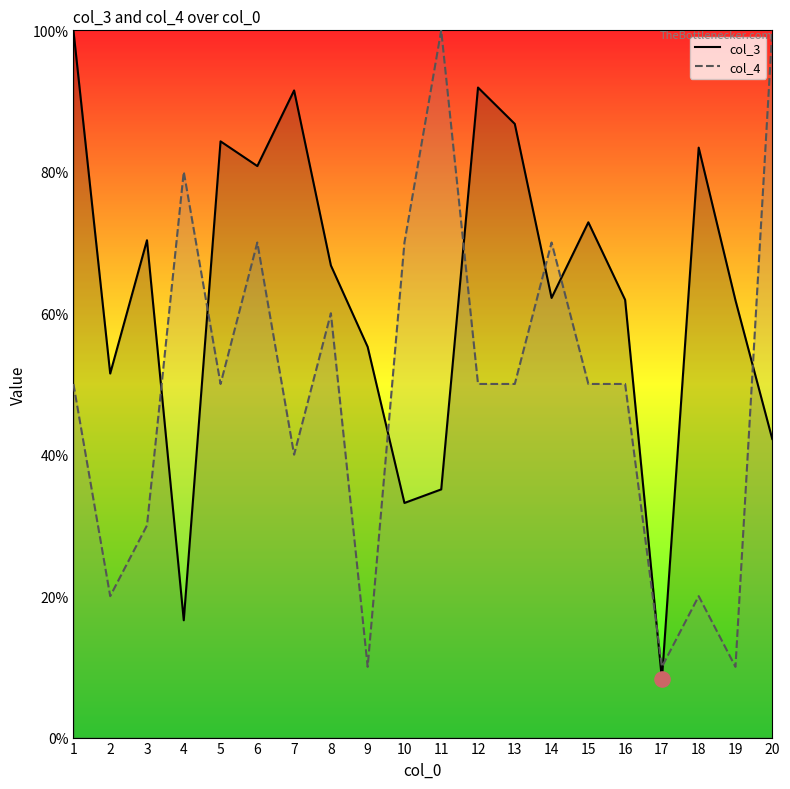

At how many categories does at least one series exceed 14?

19